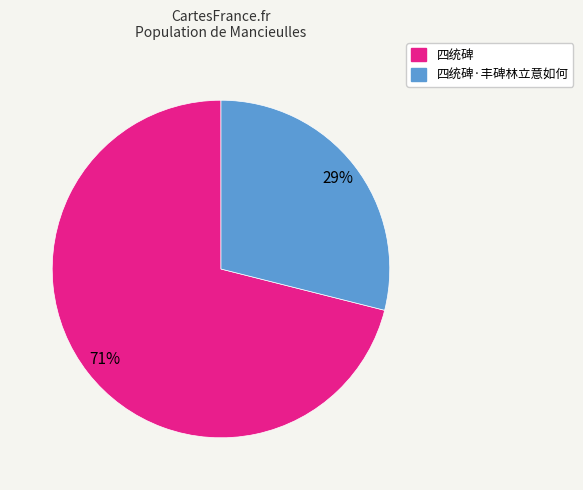

Which slice is the smallest?

四统碑·丰碑林立意如何